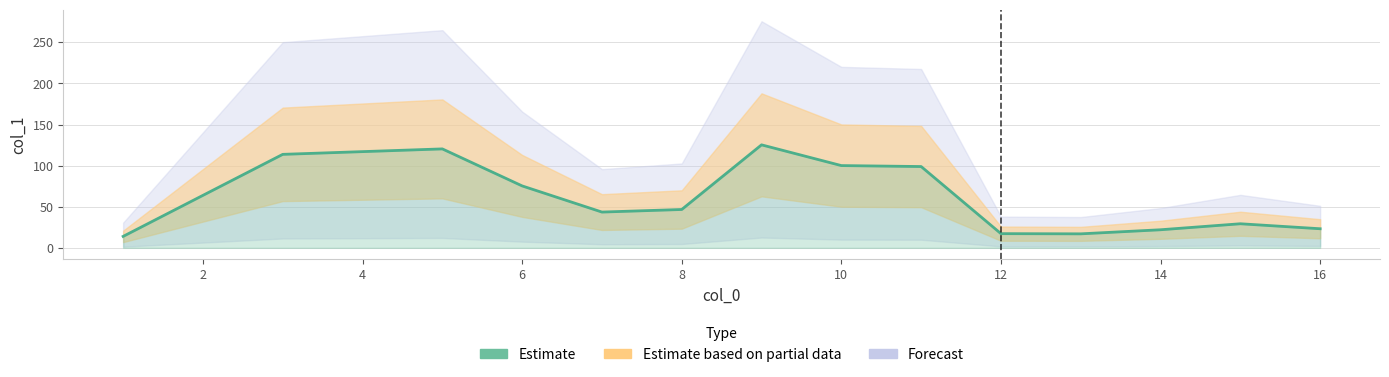

How many points are lower than both their immediate neighbors (excluding endpoints)?

2